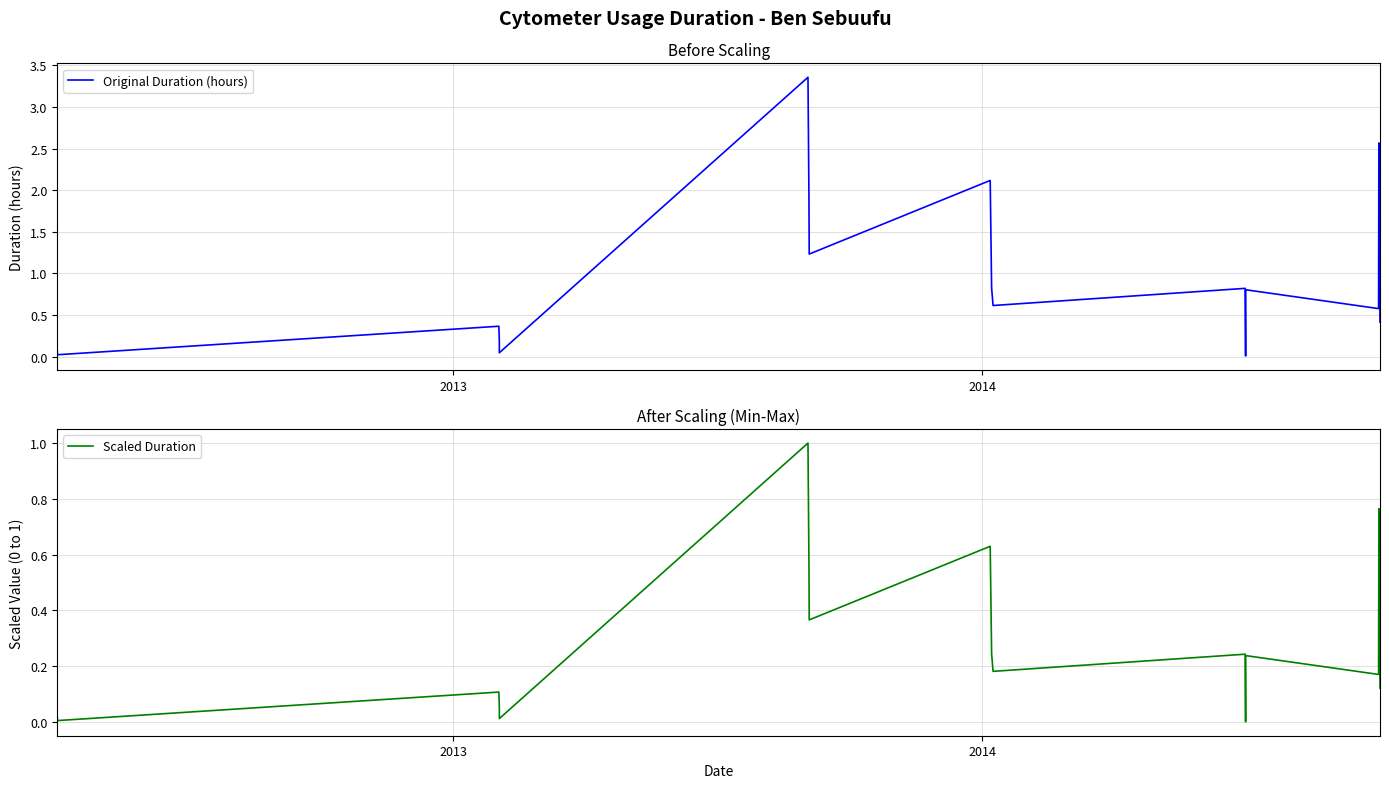

What is the difference between the maximum and second lowest values in the Scaled Duration series?

1.0